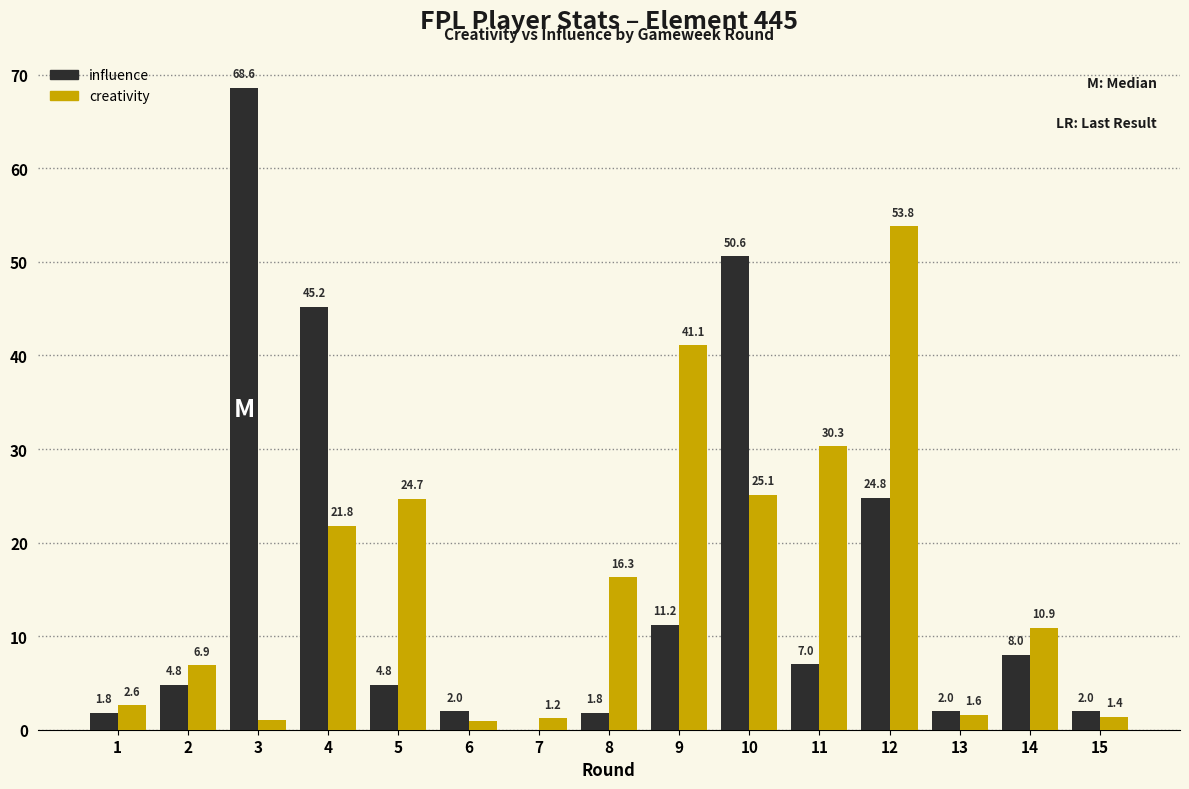

The creativity series shows 10.2 at 11. True or false?

False